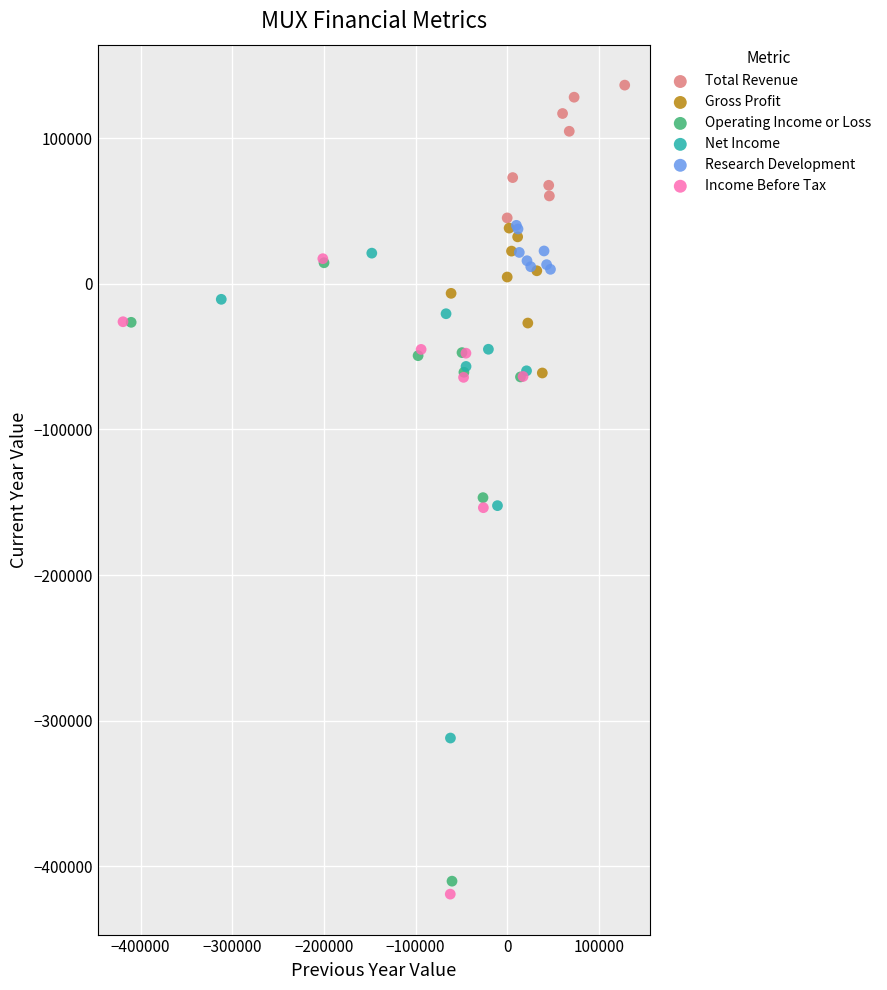

Which series reaches the minimum Y coordinate?

Income Before Tax